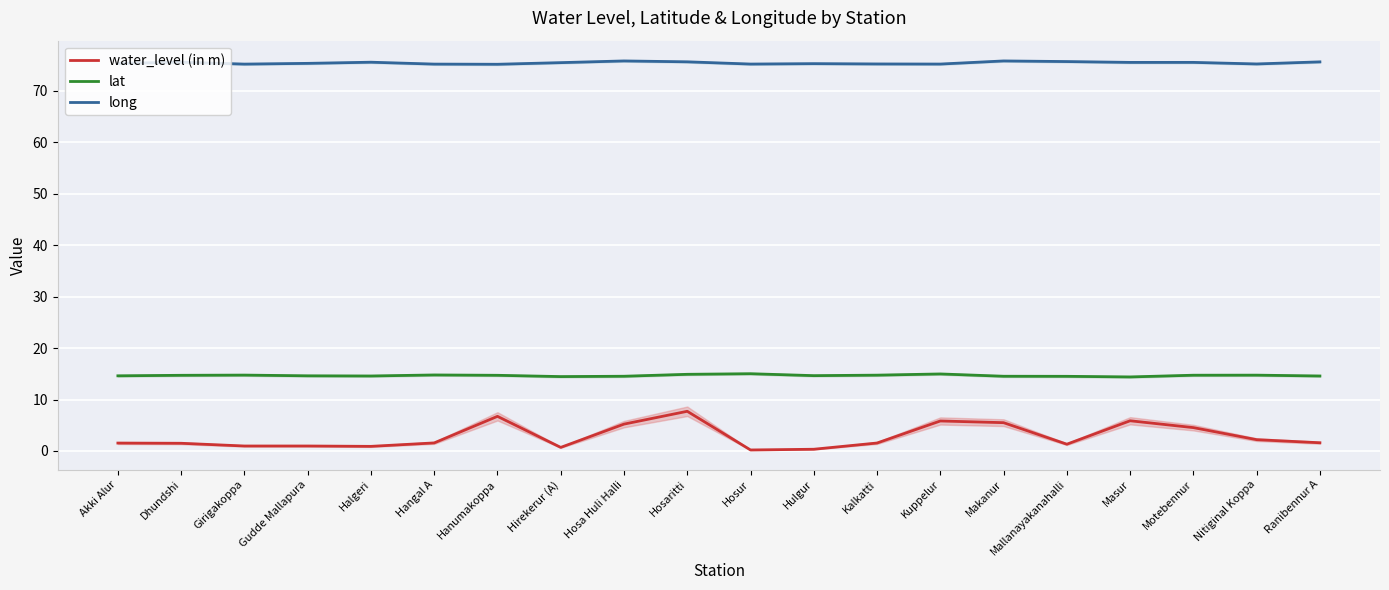

True or false: lat has a value of 14.6 at Ranibennur A.

True